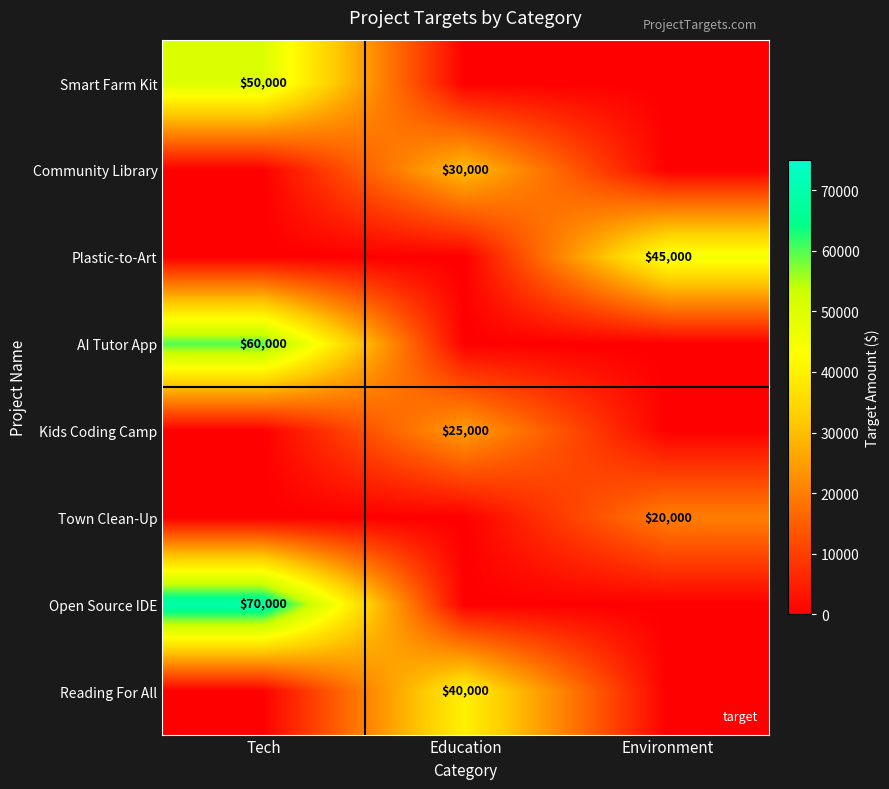

True or false: Kids Coding Camp has a value of -13009 at Environment.

False